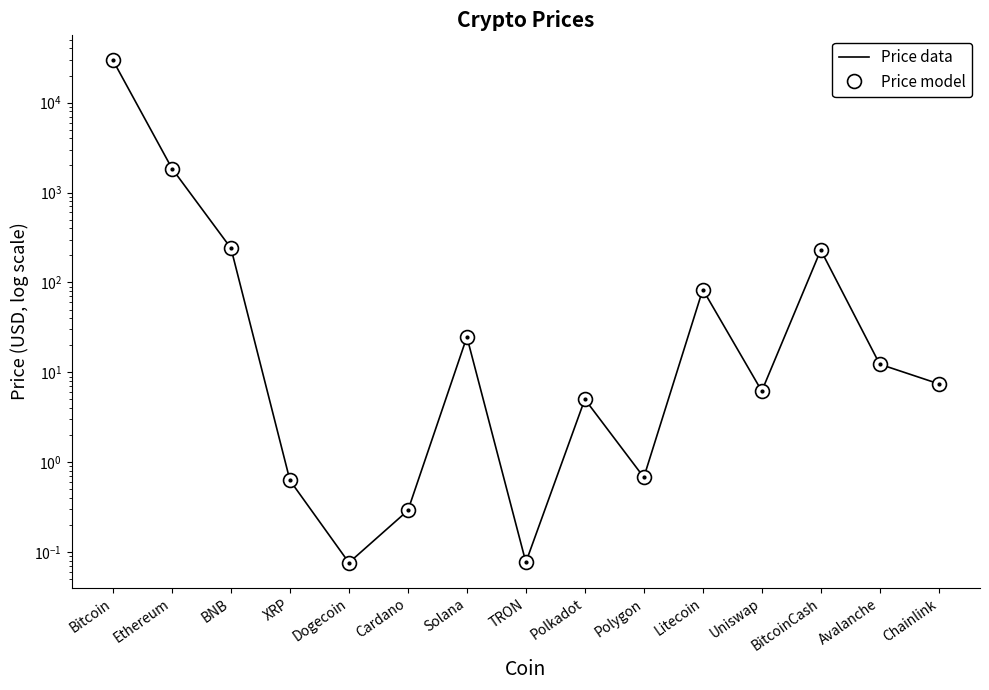

At which category is the sum across all series the highest?

Bitcoin